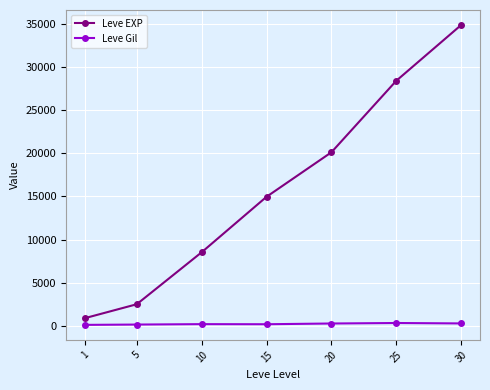

True or false: Leve Gil and Leve EXP intersect in this chart.

False